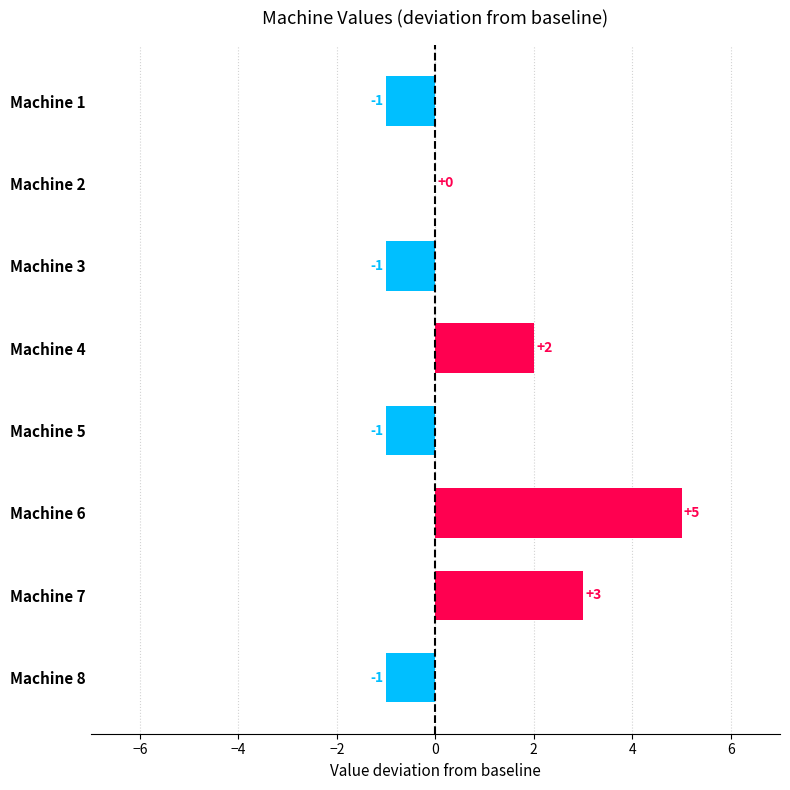

Count the values in the range -1 to 3.

7